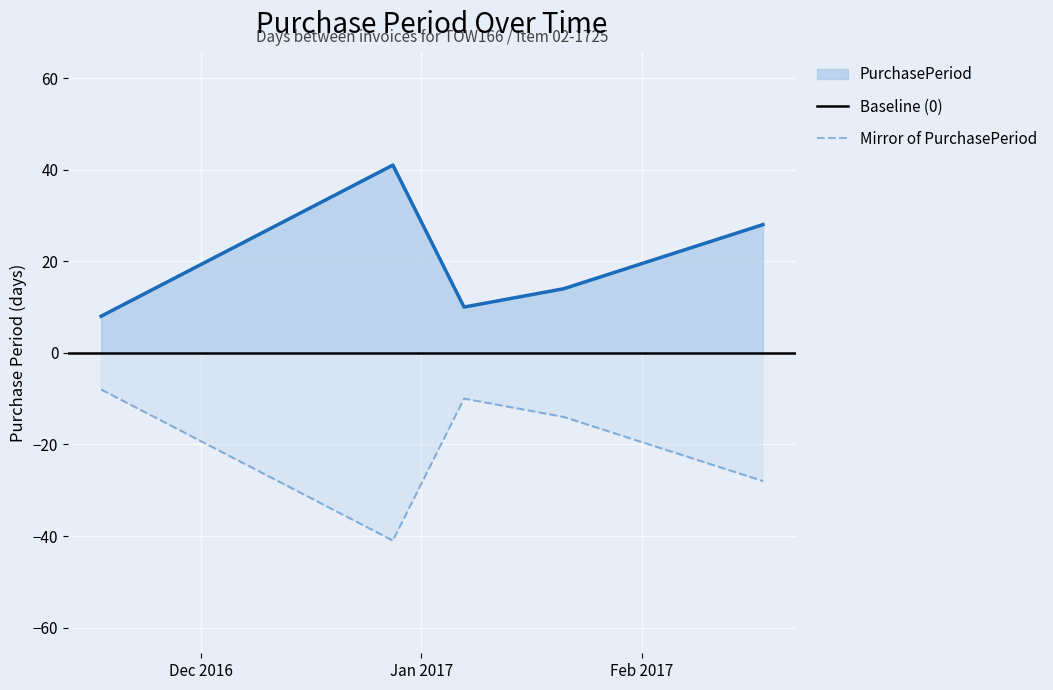

List the labels in order of value, largest first.

2016-12-28, 2017-02-18, 2017-01-21, 2017-01-07, 2016-11-17